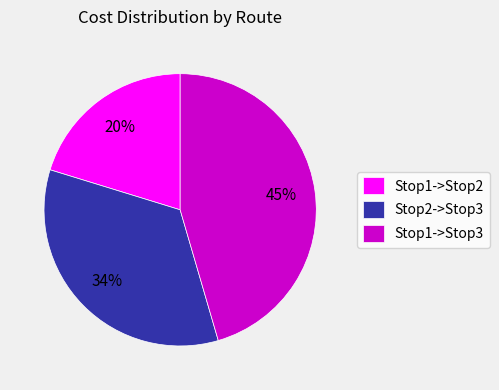

True or false: Stop2->Stop3 accounts for 34% of the total.

True